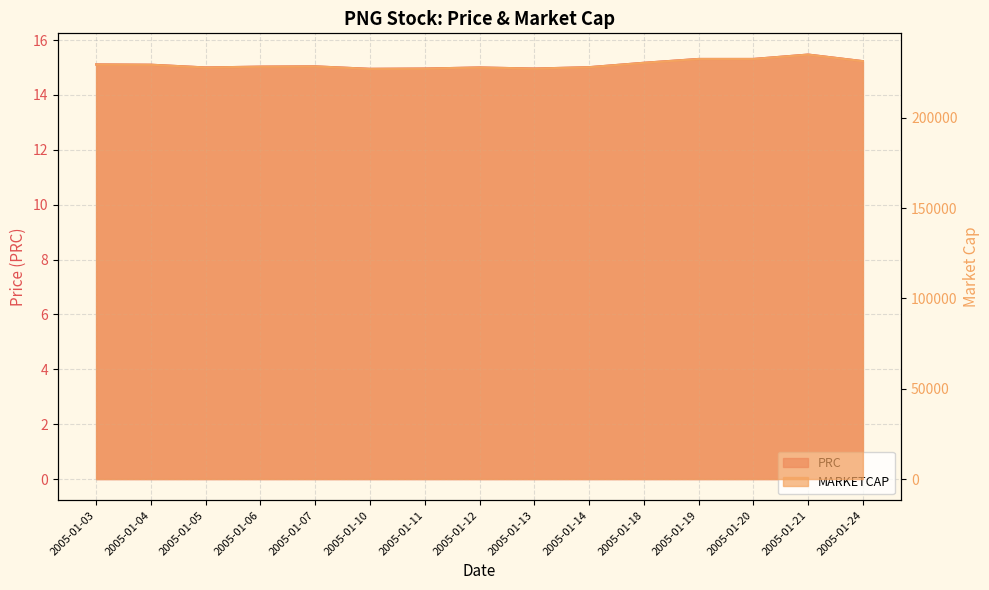

What is the minimum value shown in the chart?

14.9